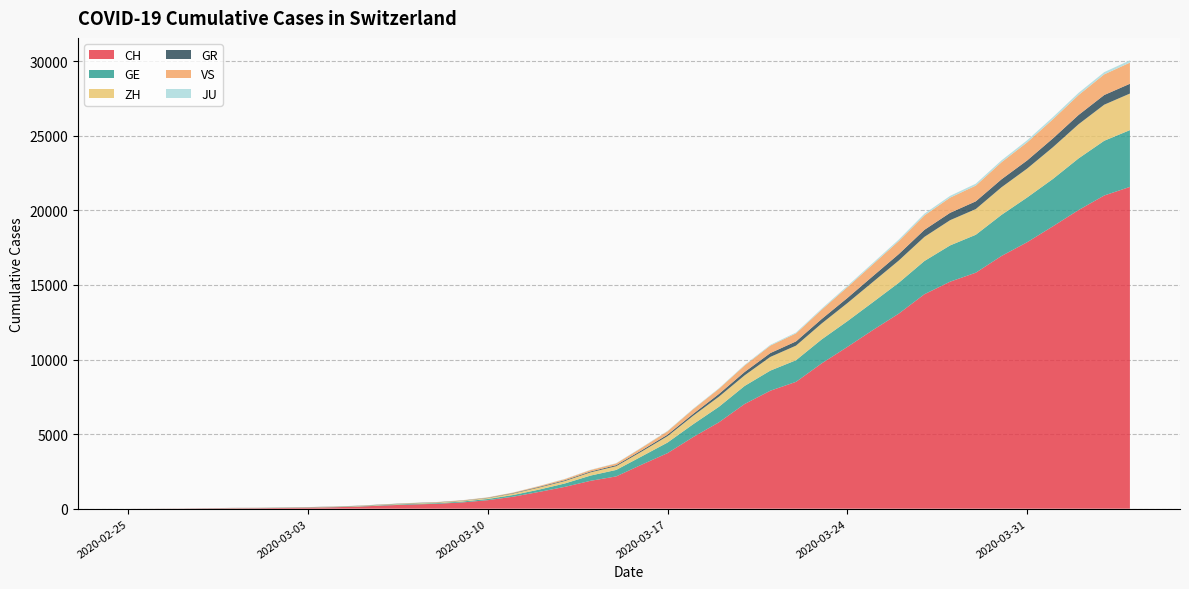

Reading left to right, transcribe all the data shown in this chart.

CH: 2020-02-25=0	2020-02-26=4	2020-02-27=8	2020-02-28=20	2020-02-29=30	2020-03-01=36	2020-03-02=50	2020-03-03=69	2020-03-04=97	2020-03-05=142	2020-03-06=219	2020-03-07=280	2020-03-08=327	2020-03-09=419	2020-03-10=570	2020-03-11=807	2020-03-12=1125	2020-03-13=1463	2020-03-14=1869	2020-03-15=2164	2020-03-16=2958	2020-03-17=3726	2020-03-18=4805	2020-03-19=5792	2020-03-20=7019	2020-03-21=7909	2020-03-22=8503	2020-03-23=9742	2020-03-24=10845	2020-03-25=11985	2020-03-26=13076	2020-03-27=14379	2020-03-28=15220	2020-03-29=15822	2020-03-30=16942	2020-03-31=17867	2020-04-01=18930	2020-04-02=20022	2020-04-03=20998	2020-04-04=21574
GE: 2020-02-25=0	2020-02-26=1	2020-02-27=1	2020-02-28=5	2020-02-29=9	2020-03-01=10	2020-03-02=11	2020-03-03=14	2020-03-04=16	2020-03-05=20	2020-03-06=30	2020-03-07=43	2020-03-08=45	2020-03-09=60	2020-03-10=80	2020-03-11=114	2020-03-12=155	2020-03-13=227	2020-03-14=350	2020-03-15=434	2020-03-16=555	2020-03-17=709	2020-03-18=861	2020-03-19=1039	2020-03-20=1209	2020-03-21=1347	2020-03-22=1450	2020-03-23=1607	2020-03-24=1724	2020-03-25=1865	2020-03-26=2068	2020-03-27=2226	2020-03-28=2431	2020-03-29=2542	2020-03-30=2756	2020-03-31=2998	2020-04-01=3174	2020-04-02=3461	2020-04-03=3669	2020-04-04=3807
ZH: 2020-02-25=0	2020-02-26=0	2020-02-27=2	2020-02-28=2	2020-02-29=6	2020-03-01=7	2020-03-02=10	2020-03-03=13	2020-03-04=15	2020-03-05=23	2020-03-06=29	2020-03-07=34	2020-03-08=40	2020-03-09=49	2020-03-10=62	2020-03-11=101	2020-03-12=140	2020-03-13=163	2020-03-14=218	2020-03-15=250	2020-03-16=326	2020-03-17=429	2020-03-18=568	2020-03-19=679	2020-03-20=711	2020-03-21=919	2020-03-22=978	2020-03-23=1067	2020-03-24=1213	2020-03-25=1358	2020-03-26=1490	2020-03-27=1617	2020-03-28=1691	2020-03-29=1723	2020-03-30=1849	2020-03-31=1937	2020-04-01=2126	2020-04-02=2290	2020-04-03=2418	2020-04-04=2451
GR: 2020-02-25=0	2020-02-26=2	2020-02-27=2	2020-02-28=6	2020-02-29=6	2020-03-01=6	2020-03-02=9	2020-03-03=9	2020-03-04=12	2020-03-05=14	2020-03-06=16	2020-03-07=17	2020-03-08=18	2020-03-09=18	2020-03-10=22	2020-03-11=31	2020-03-12=43	2020-03-13=53	2020-03-14=56	2020-03-15=71	2020-03-16=84	2020-03-17=101	2020-03-18=128	2020-03-19=182	2020-03-20=226	2020-03-21=258	2020-03-22=284	2020-03-23=300	2020-03-24=343	2020-03-25=393	2020-03-26=433	2020-03-27=474	2020-03-28=495	2020-03-29=519	2020-03-30=535	2020-03-31=547	2020-04-01=592	2020-04-02=622	2020-04-03=649	2020-04-04=657
VS: 2020-02-25=0	2020-02-26=0	2020-02-27=0	2020-02-28=1	2020-02-29=1	2020-03-01=2	2020-03-02=3	2020-03-03=3	2020-03-04=4	2020-03-05=5	2020-03-06=6	2020-03-07=7	2020-03-08=12	2020-03-09=17	2020-03-10=22	2020-03-11=30	2020-03-12=53	2020-03-13=76	2020-03-14=98	2020-03-15=115	2020-03-16=172	2020-03-17=225	2020-03-18=312	2020-03-19=349	2020-03-20=436	2020-03-21=498	2020-03-22=535	2020-03-23=628	2020-03-24=728	2020-03-25=793	2020-03-26=874	2020-03-27=968	2020-03-28=1017	2020-03-29=1055	2020-03-30=1144	2020-03-31=1211	2020-04-01=1282	2020-04-02=1334	2020-04-03=1385	2020-04-04=1418
JU: 2020-02-25=0	2020-02-26=0	2020-02-27=1	2020-02-28=1	2020-02-29=1	2020-03-01=1	2020-03-02=1	2020-03-03=2	2020-03-04=2	2020-03-05=4	2020-03-06=4	2020-03-07=5	2020-03-08=5	2020-03-09=7	2020-03-10=7	2020-03-11=7	2020-03-12=12	2020-03-13=17	2020-03-14=18	2020-03-15=19	2020-03-16=25	2020-03-17=29	2020-03-18=32	2020-03-19=36	2020-03-20=44	2020-03-21=54	2020-03-22=61	2020-03-23=69	2020-03-24=82	2020-03-25=92	2020-03-26=100	2020-03-27=114	2020-03-28=119	2020-03-29=127	2020-03-30=128	2020-03-31=140	2020-04-01=145	2020-04-02=149	2020-04-03=149	2020-04-04=154